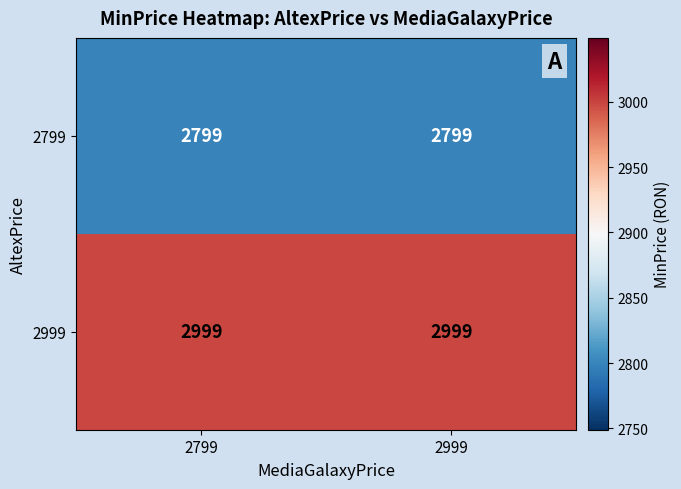

True or false: 2799 has a value of 2799 at 2799.

True